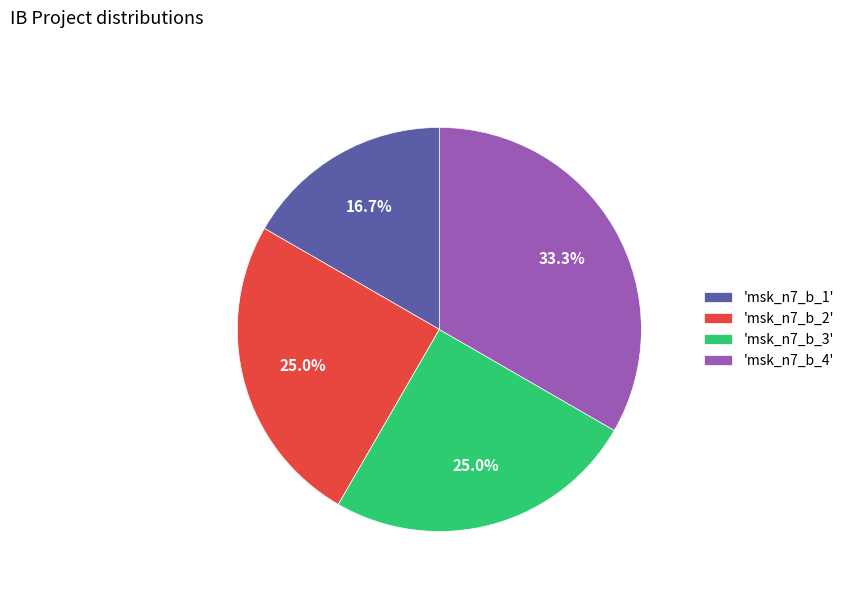

Between 'msk_n7_b_2' and 'msk_n7_b_1', which is larger?

'msk_n7_b_2'